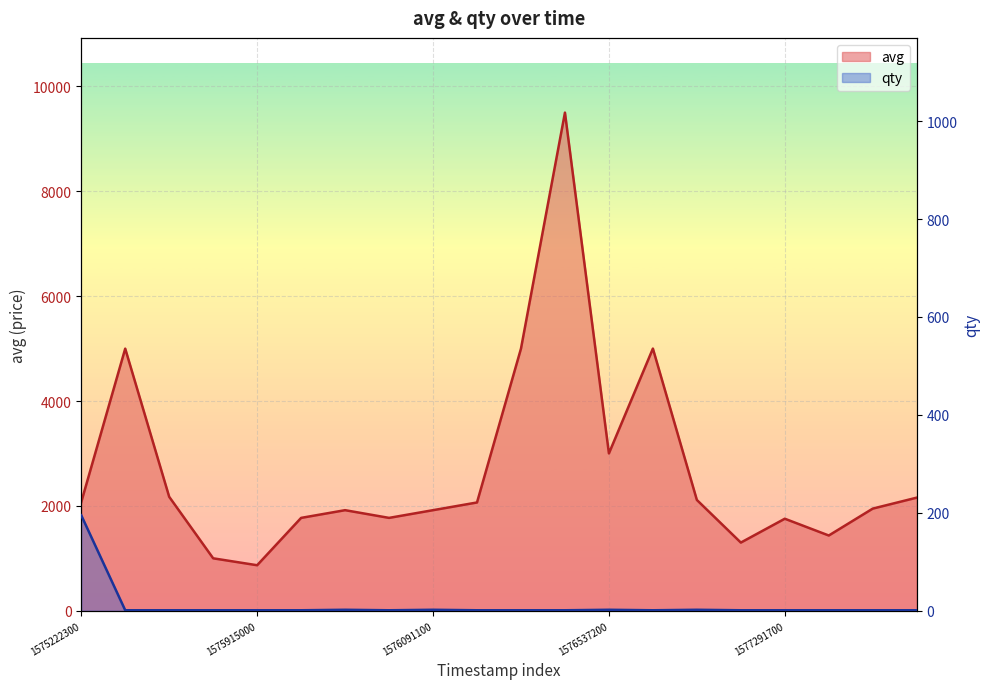

Rank the series by their average value, from lowest to highest.

qty, avg